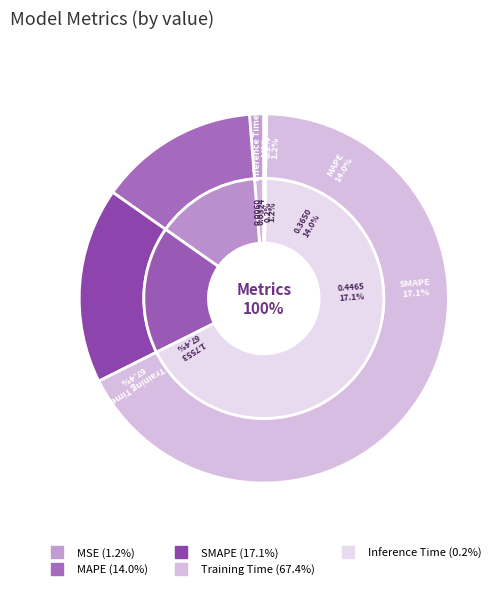

What is the change in value from MAPE to Inference Time?

-0.4